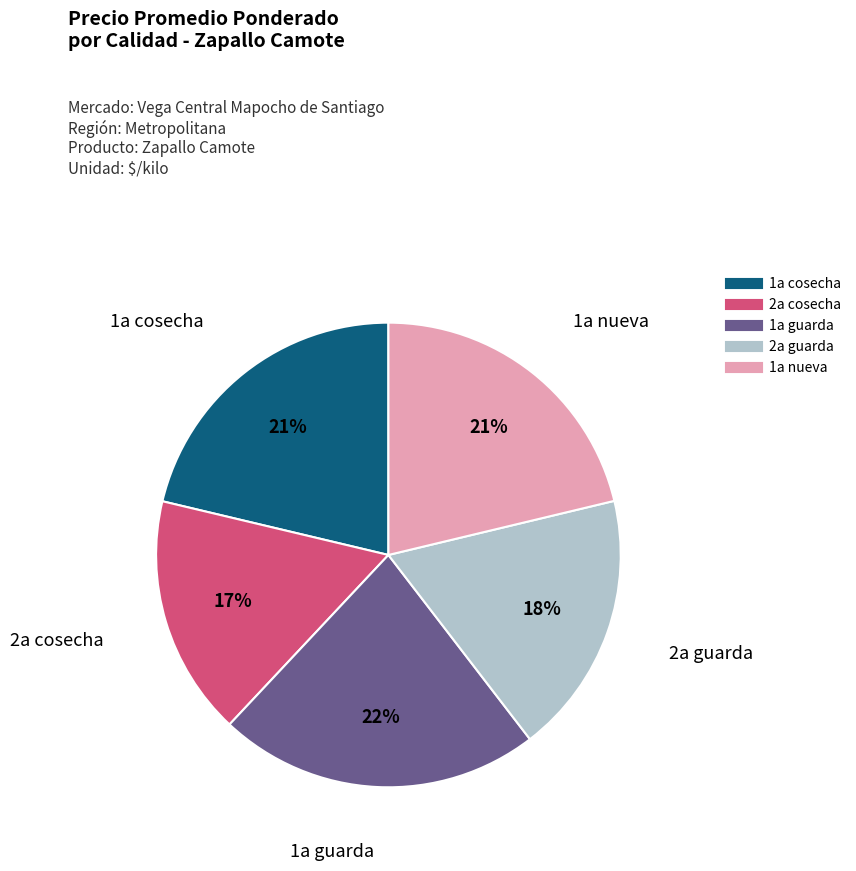

Does any single category account for the majority?

No